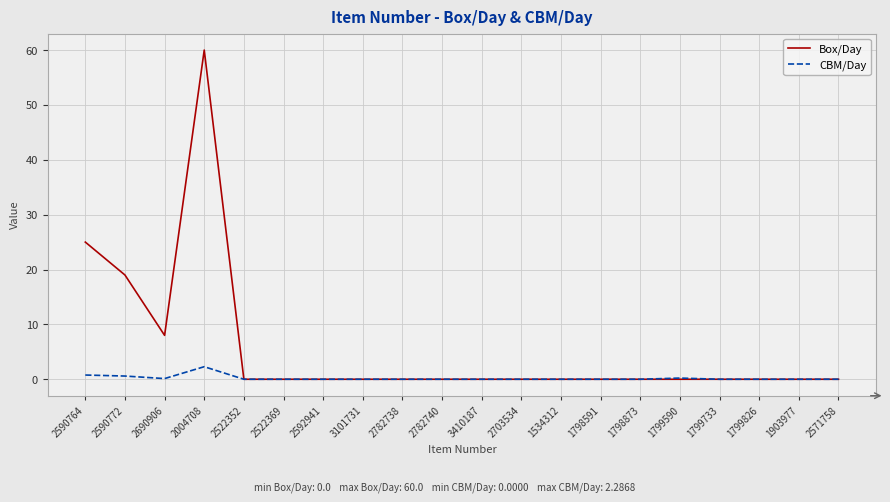

The Box/Day series shows 0.0 at 3410187. True or false?

True